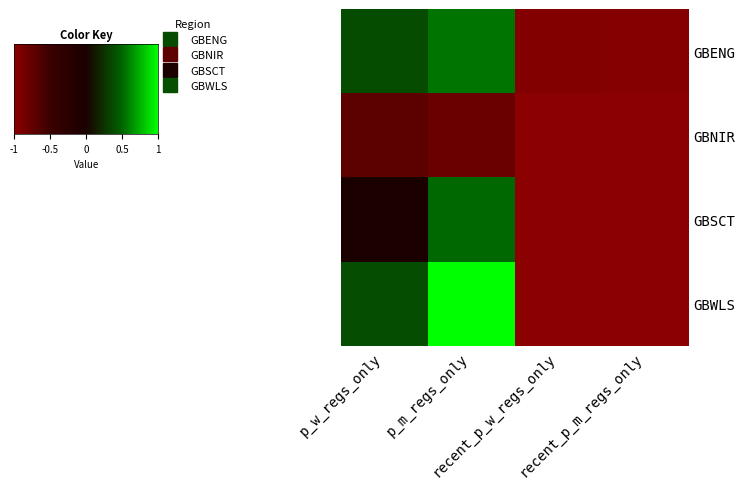

The GBWLS series shows -1.7 at recent_p_m_regs_only. True or false?

False